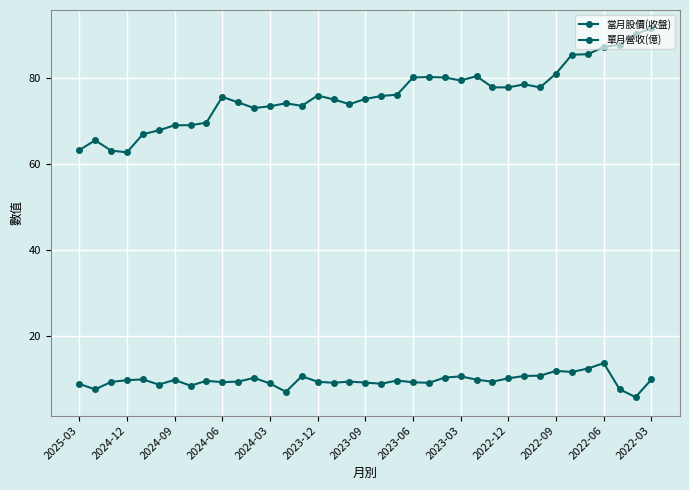

How many distinct data groups are displayed?

2